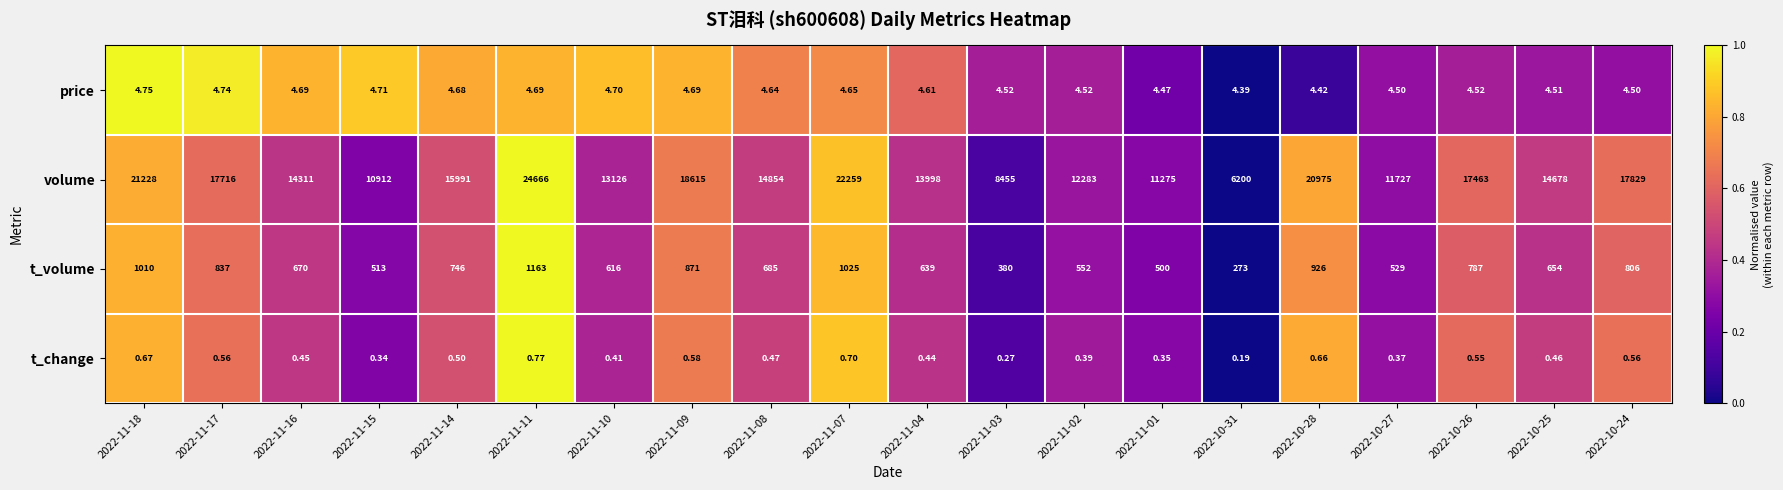

Rank the series by their maximum value, from highest to lowest.

volume, t_volume, price, t_change